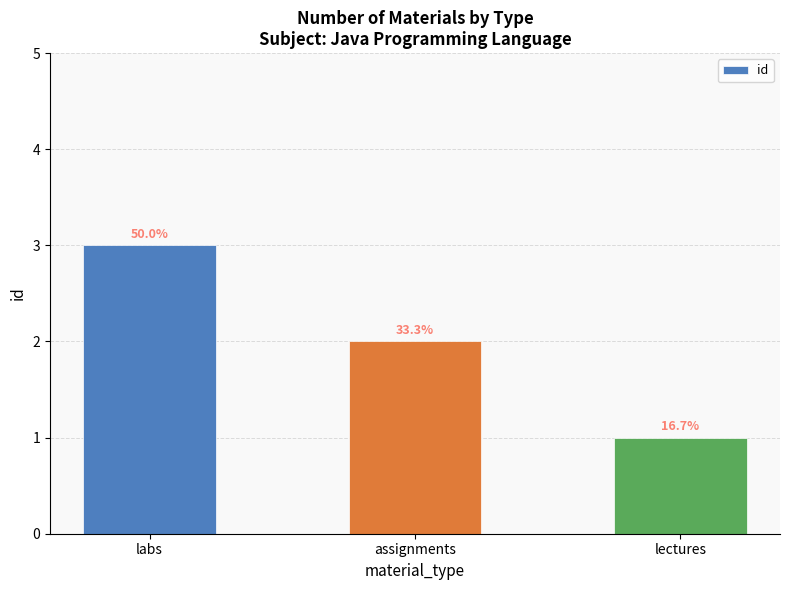

At which label does the data first exceed 2?

labs